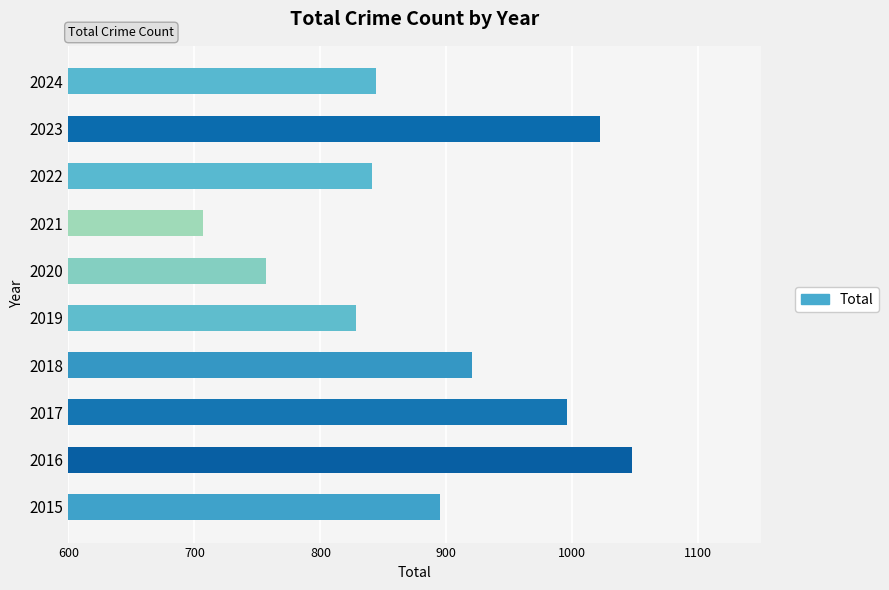

Count the number of categories in the chart.

10